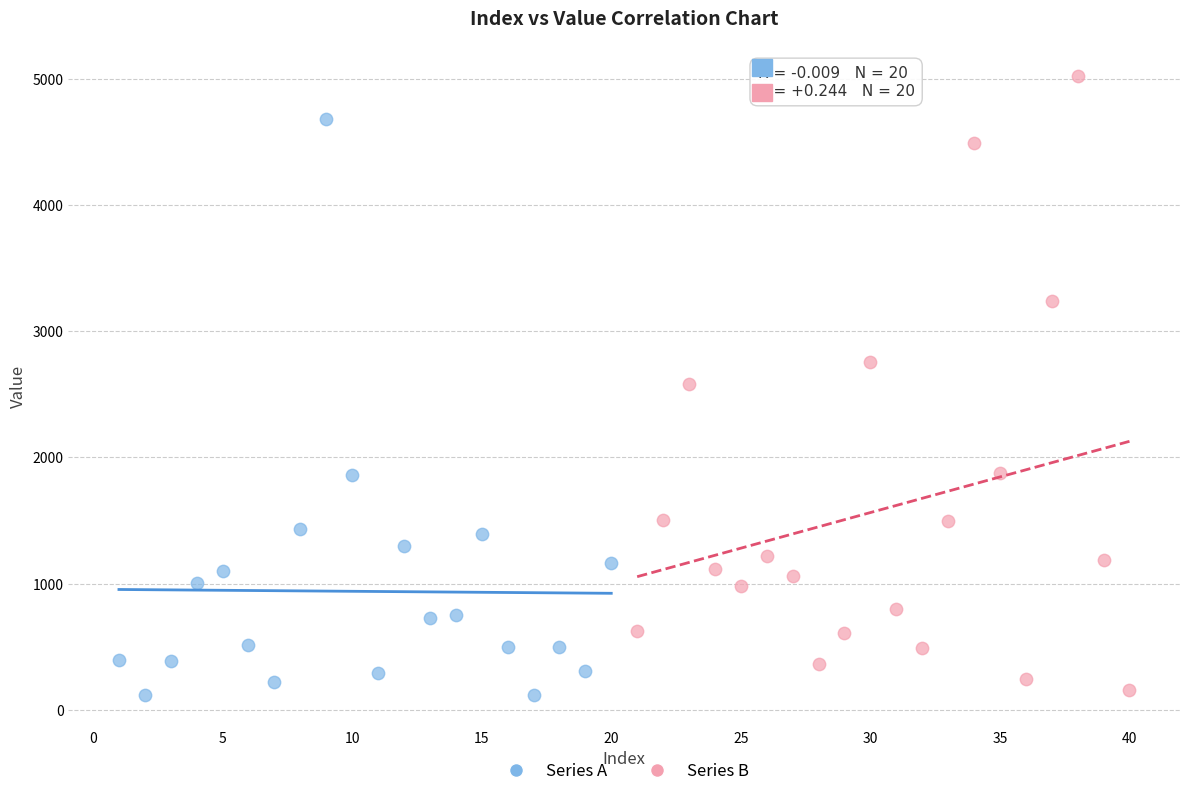

Which series reaches the maximum Y coordinate?

Series B